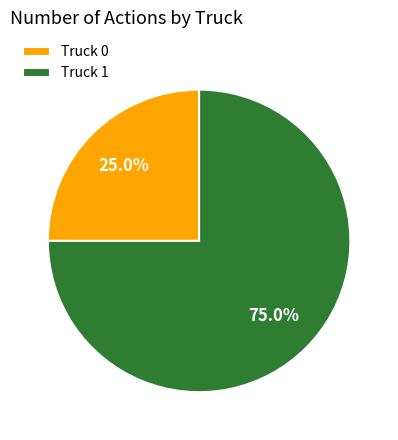

Rank the categories by value from lowest to highest.

Truck 0, Truck 1